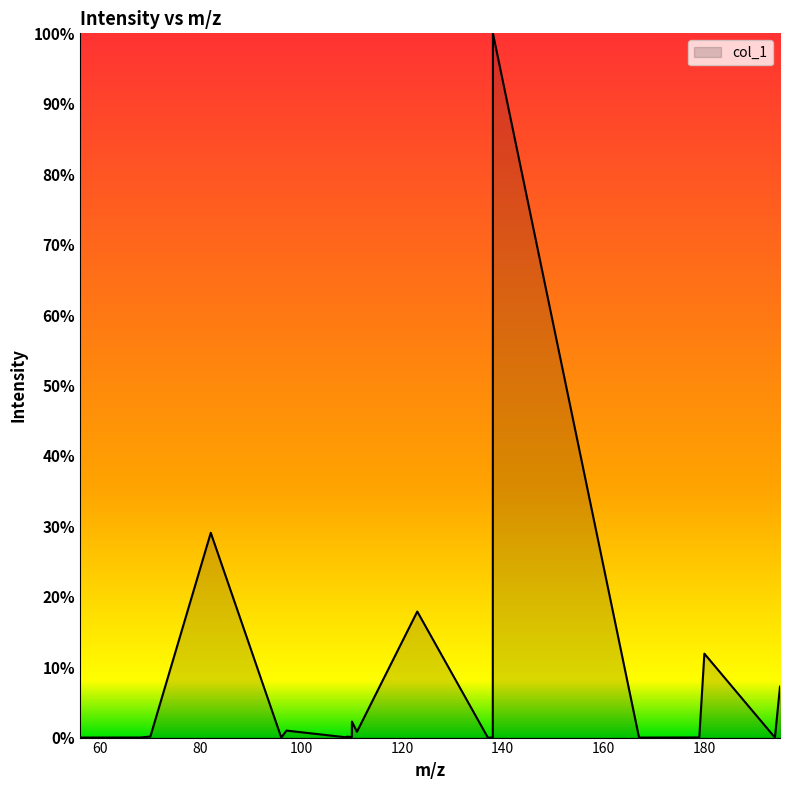

What is the difference between the maximum and minimum values?

100.0